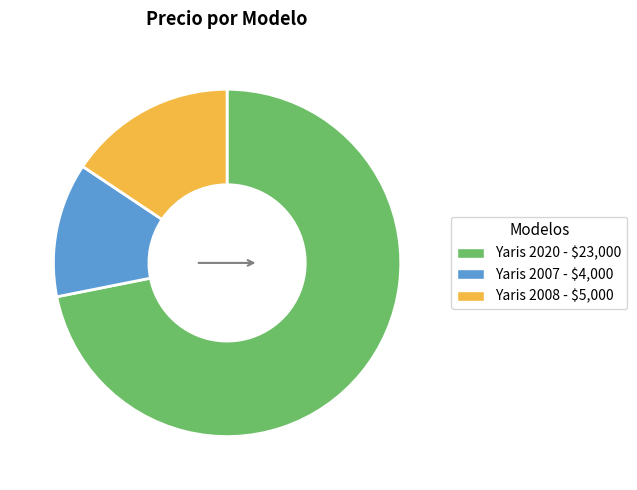

Rank the categories by value from lowest to highest.

Yaris 2007, Yaris 2008, Yaris 2020